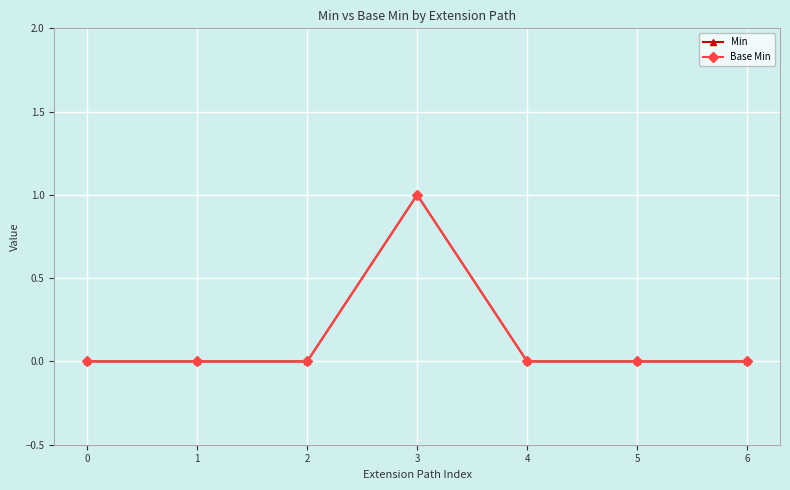

The Min series shows 0 at 6. True or false?

True